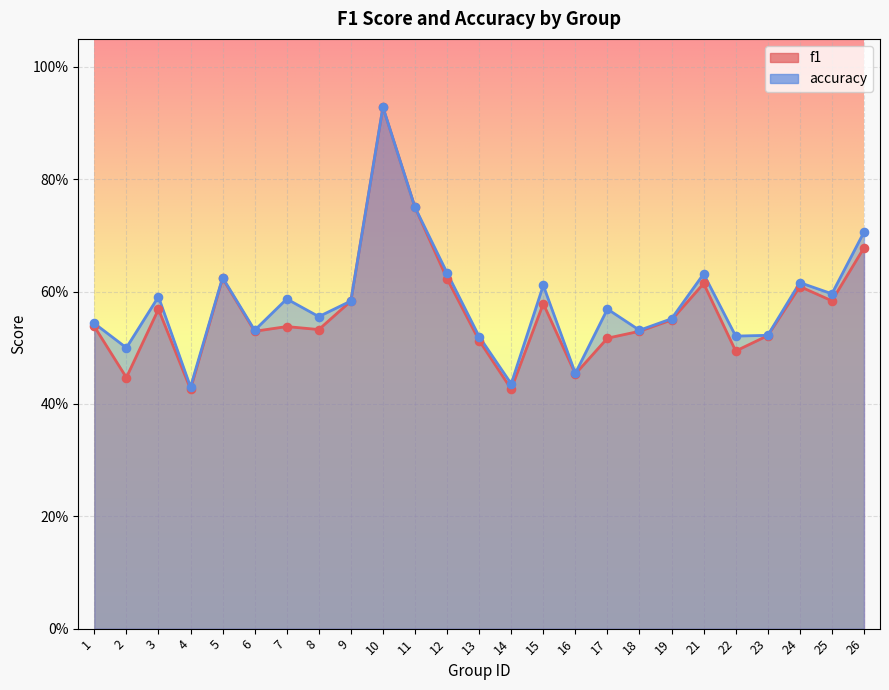

At how many categories does at least one series exceed 0?

25